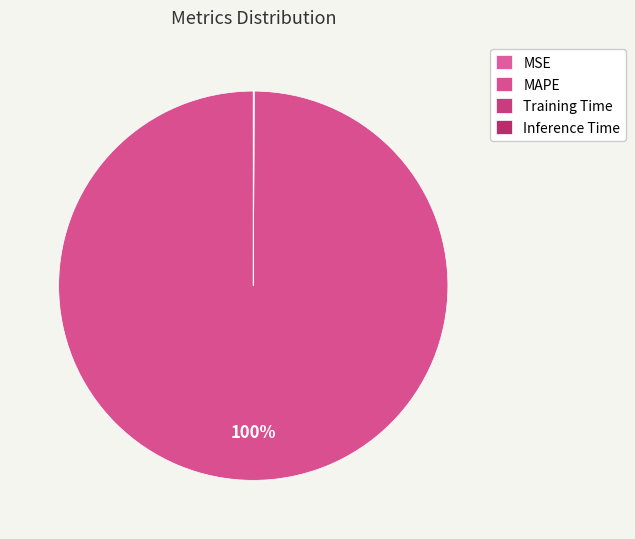

Combined, what portion of the pie is MAPE and Training Time?

100.0%